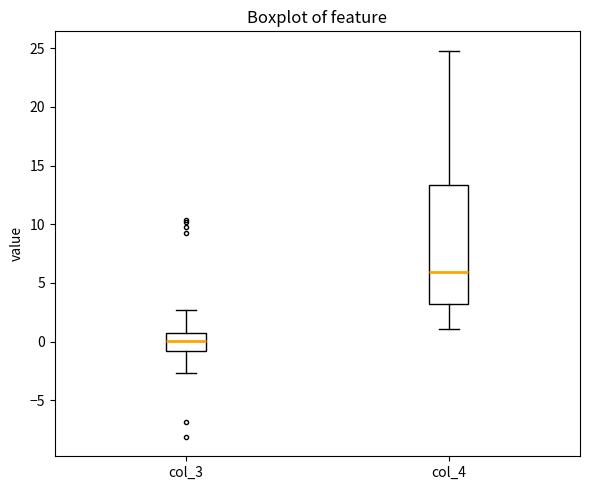

Comparing the boxes themselves (not the whiskers), which one is the tallest?

col_4